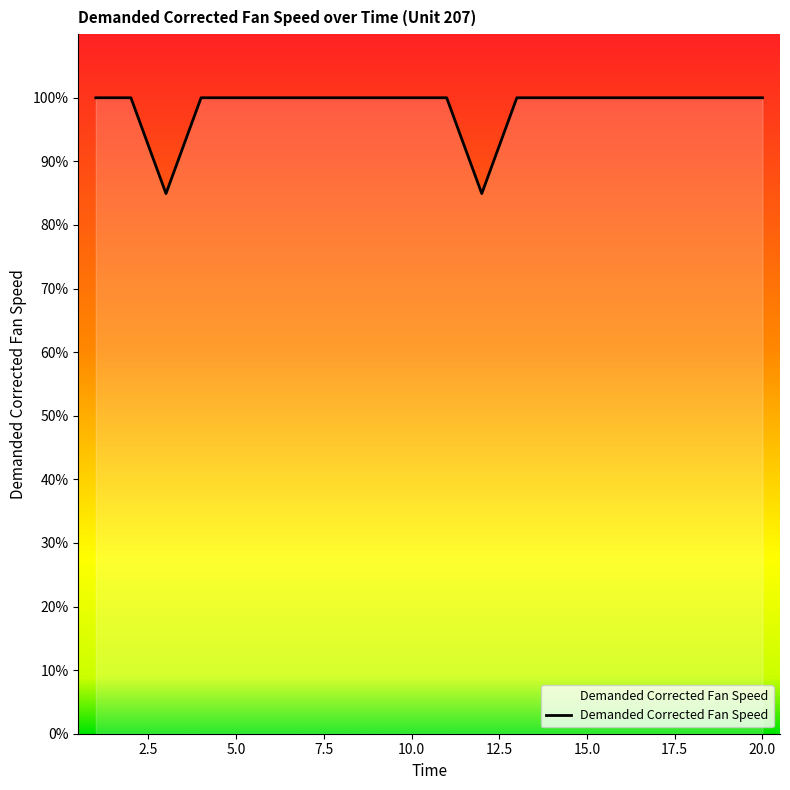

What is the difference between the maximum and minimum values?

15.1